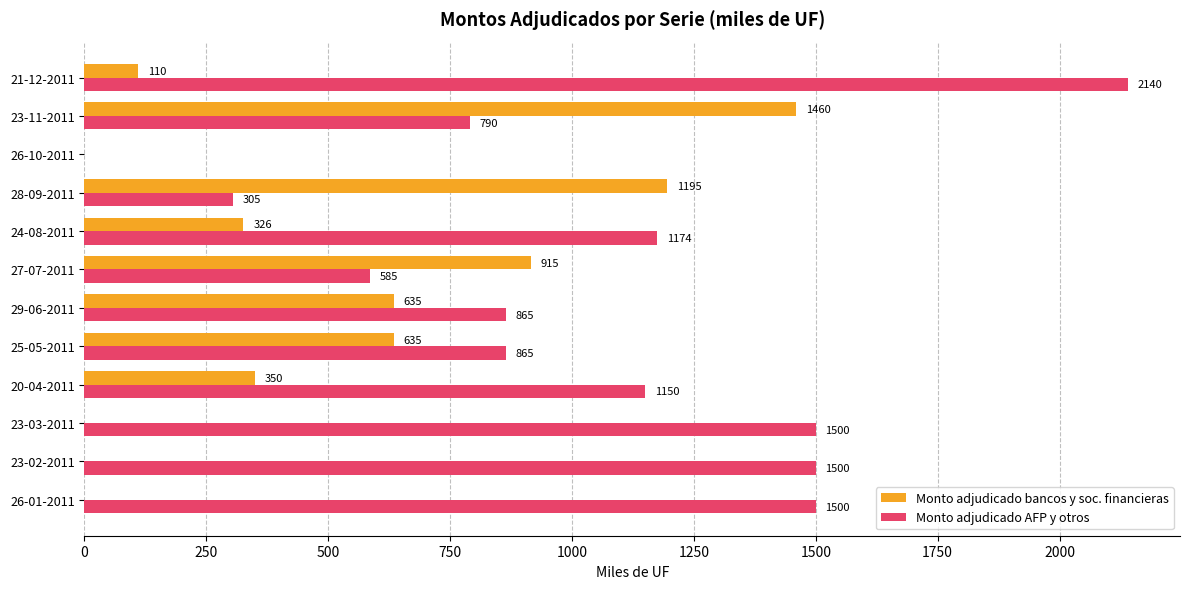

What is the greatest value displayed?

2140